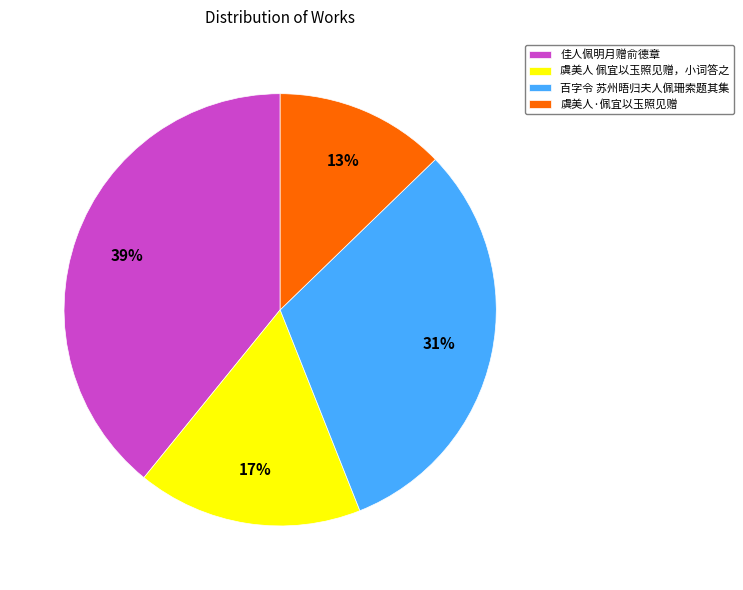

To the nearest percent, what percentage of the pie is 佳人佩明月赠俞德章?

39%